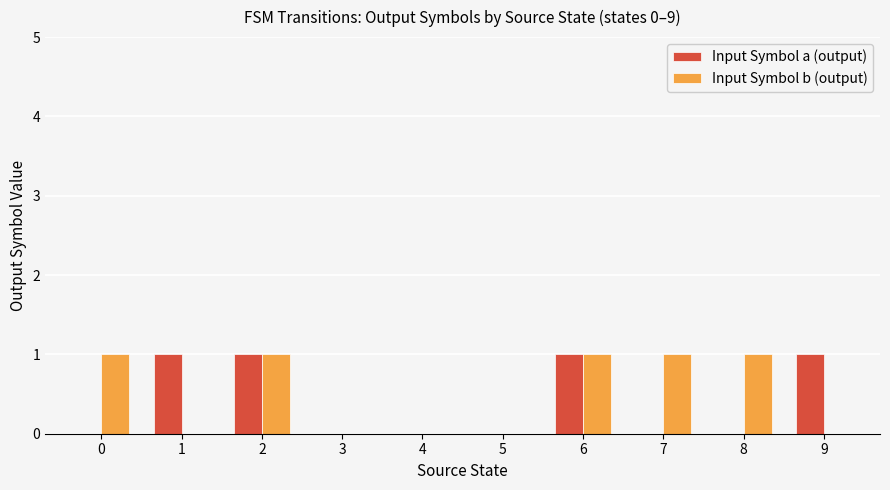

Reading left to right, extract all data points from this chart.

Input Symbol a (output): 0=0	1=1	2=1	3=0	4=0	5=0	6=1	7=0	8=0	9=1
Input Symbol b (output): 0=1	1=0	2=1	3=0	4=0	5=0	6=1	7=1	8=1	9=0